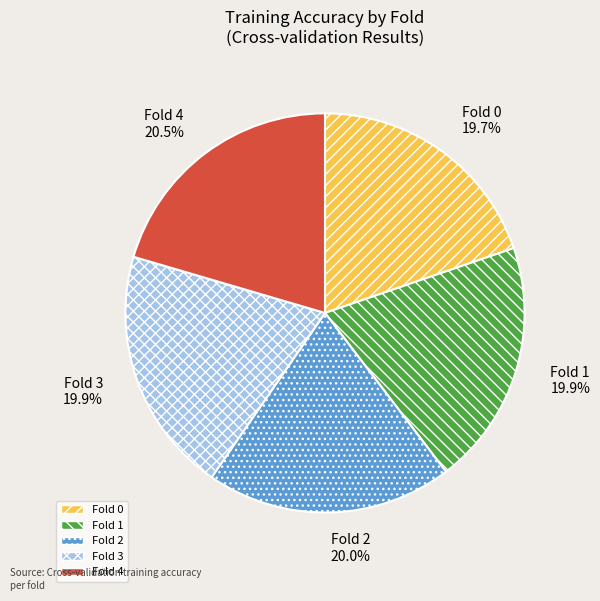

To the nearest percent, what is the average slice percentage?

20%